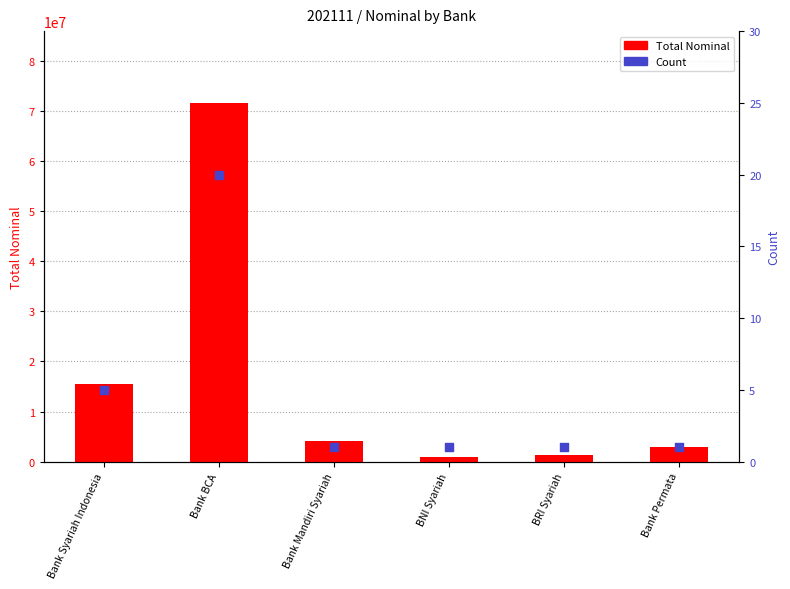

Which series contains the highest Y value?

Total Nominal